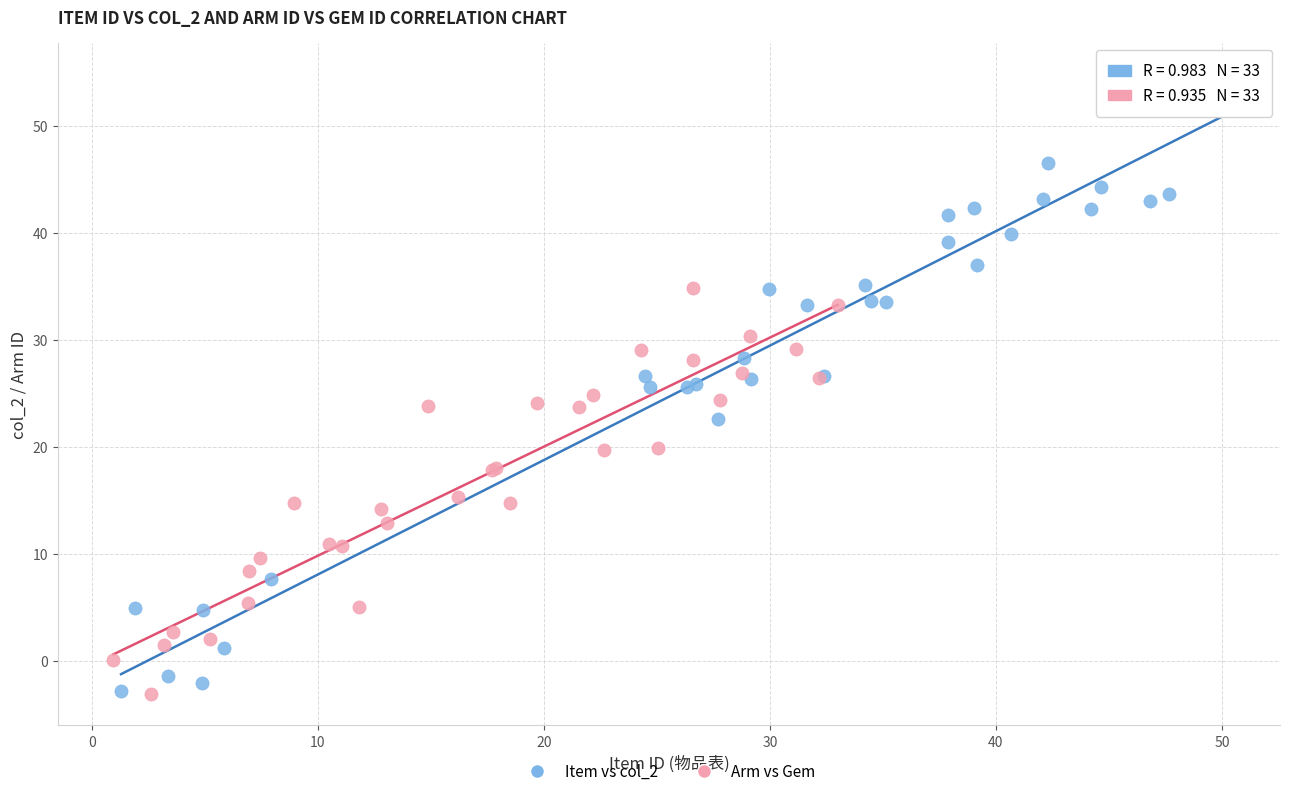

Which series has the widest spread of Y values?

Item vs col_2